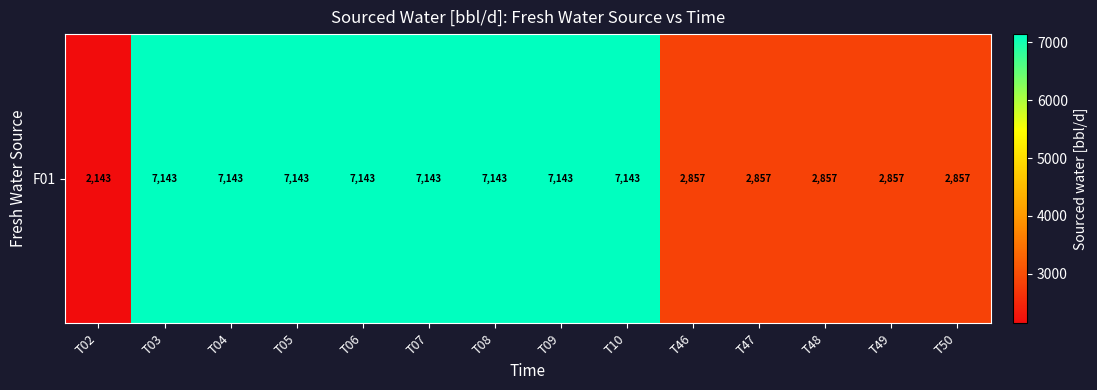

List the labels in order of value, largest first.

T03, T04, T05, T06, T07, T08, T09, T10, T46, T47, T48, T49, T50, T02